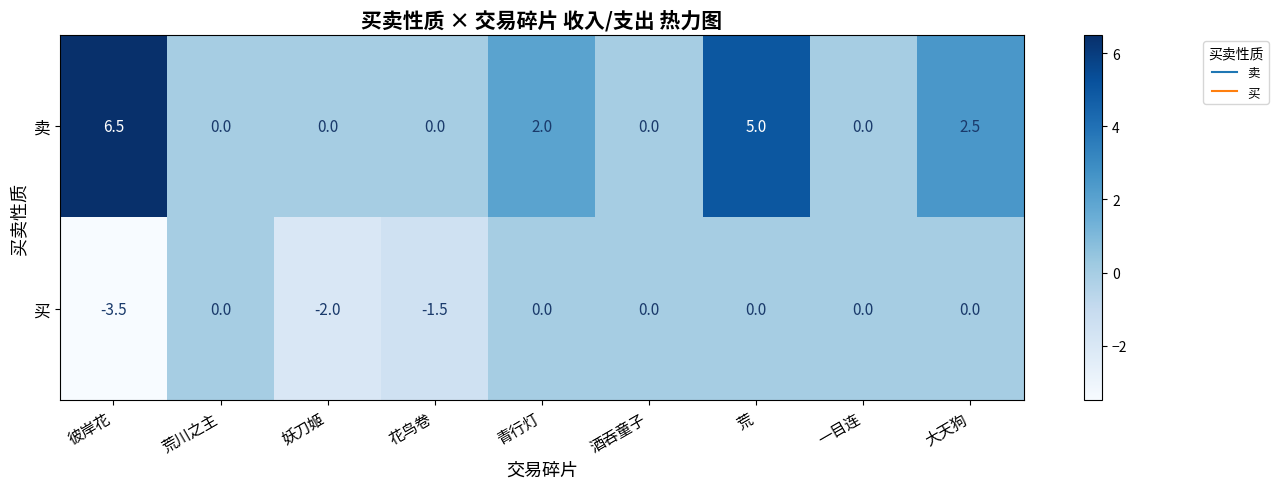

What is the difference between the maximum and minimum values in the 卖 series?

6.5